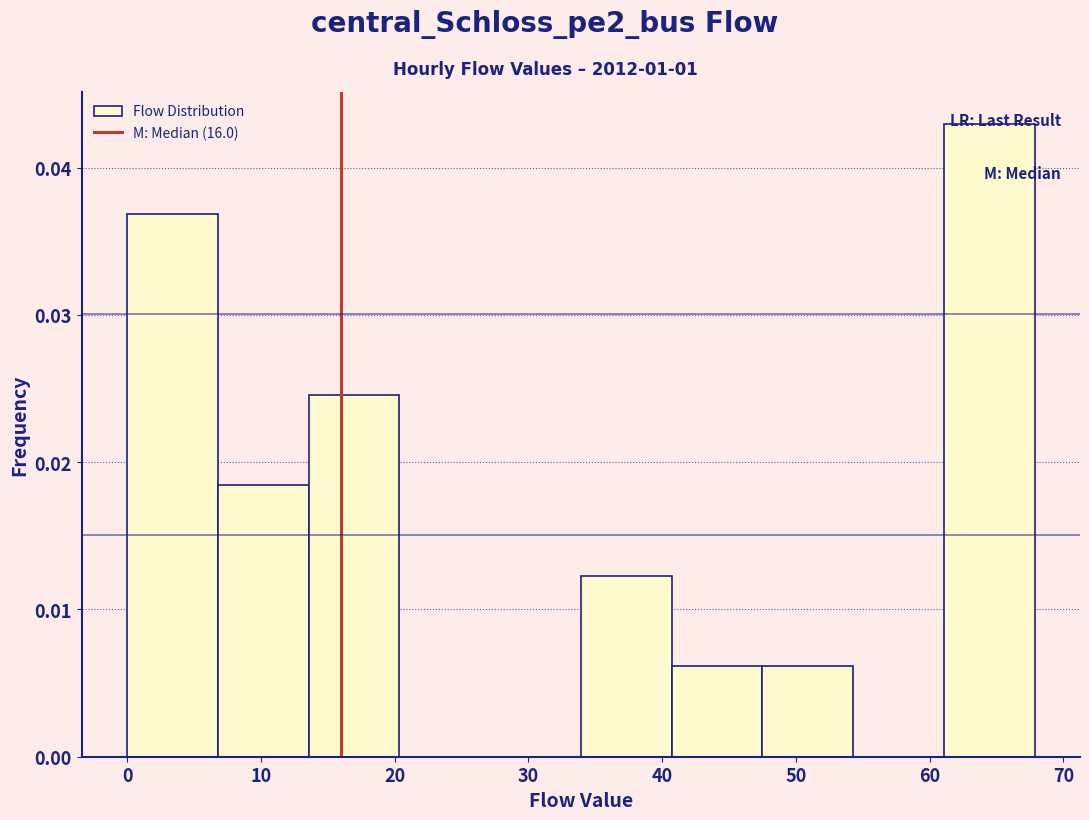

Reading left to right, transcribe this chart: for each bar, give the range it covers on the x-axis and its height. Neither the bar edges nor the heights are printed on the chart, so give them approximately, as read against the axes.

0 to 7: 0.037
7 to 14: 0.018
14 to 20: 0.025
20 to 27: 0
27 to 34: 0
34 to 41: 0.012
41 to 48: 0.006
48 to 54: 0.006
54 to 61: 0
61 to 68: 0.043